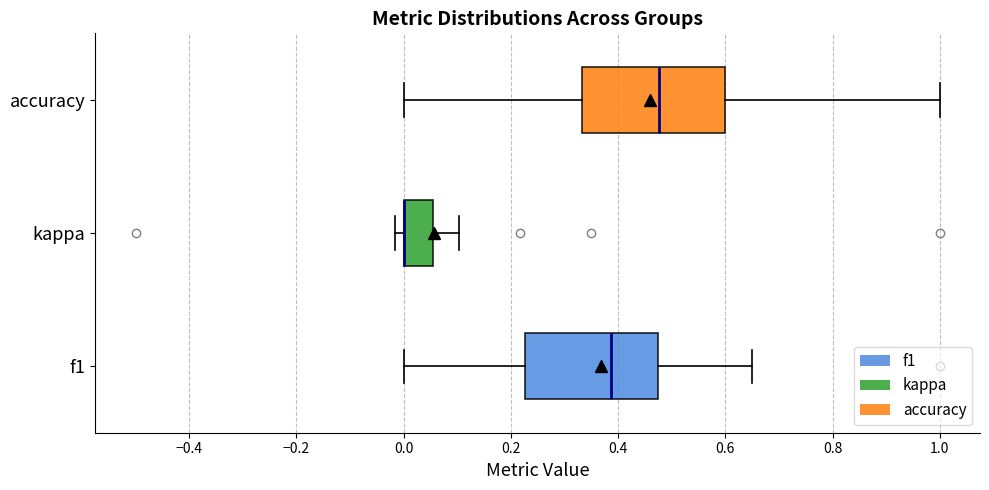

Where is the right edge of the box for f1 on the x-axis? The values are not printed on the chart, so give them approximately, as read against the axis.

0.48